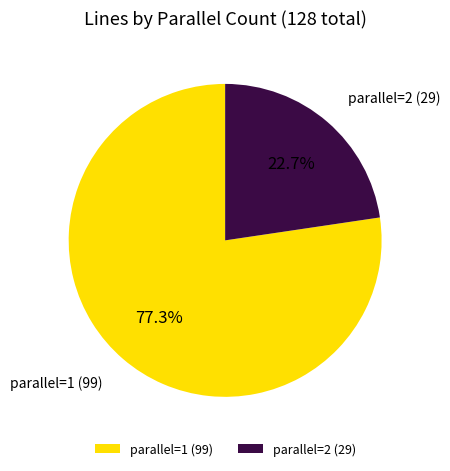

Is there any slice that represents more than half of the pie?

Yes